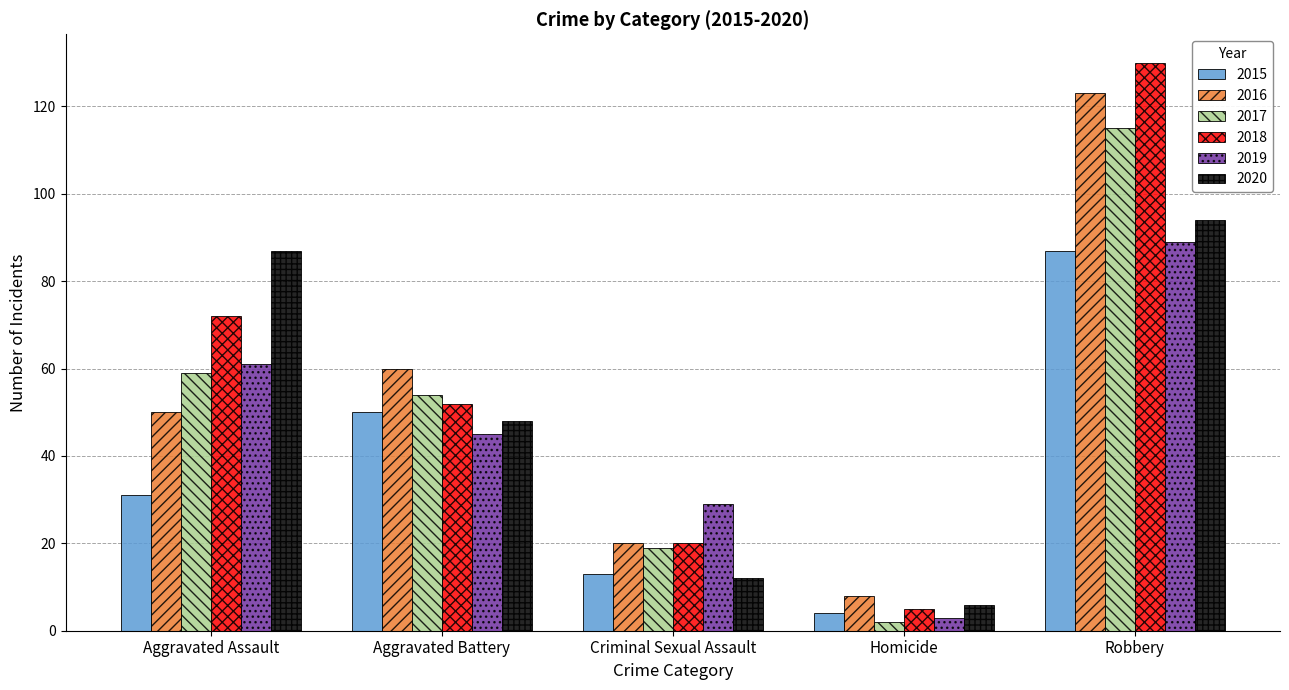

What is the label of the 1st bar from the right?

Robbery